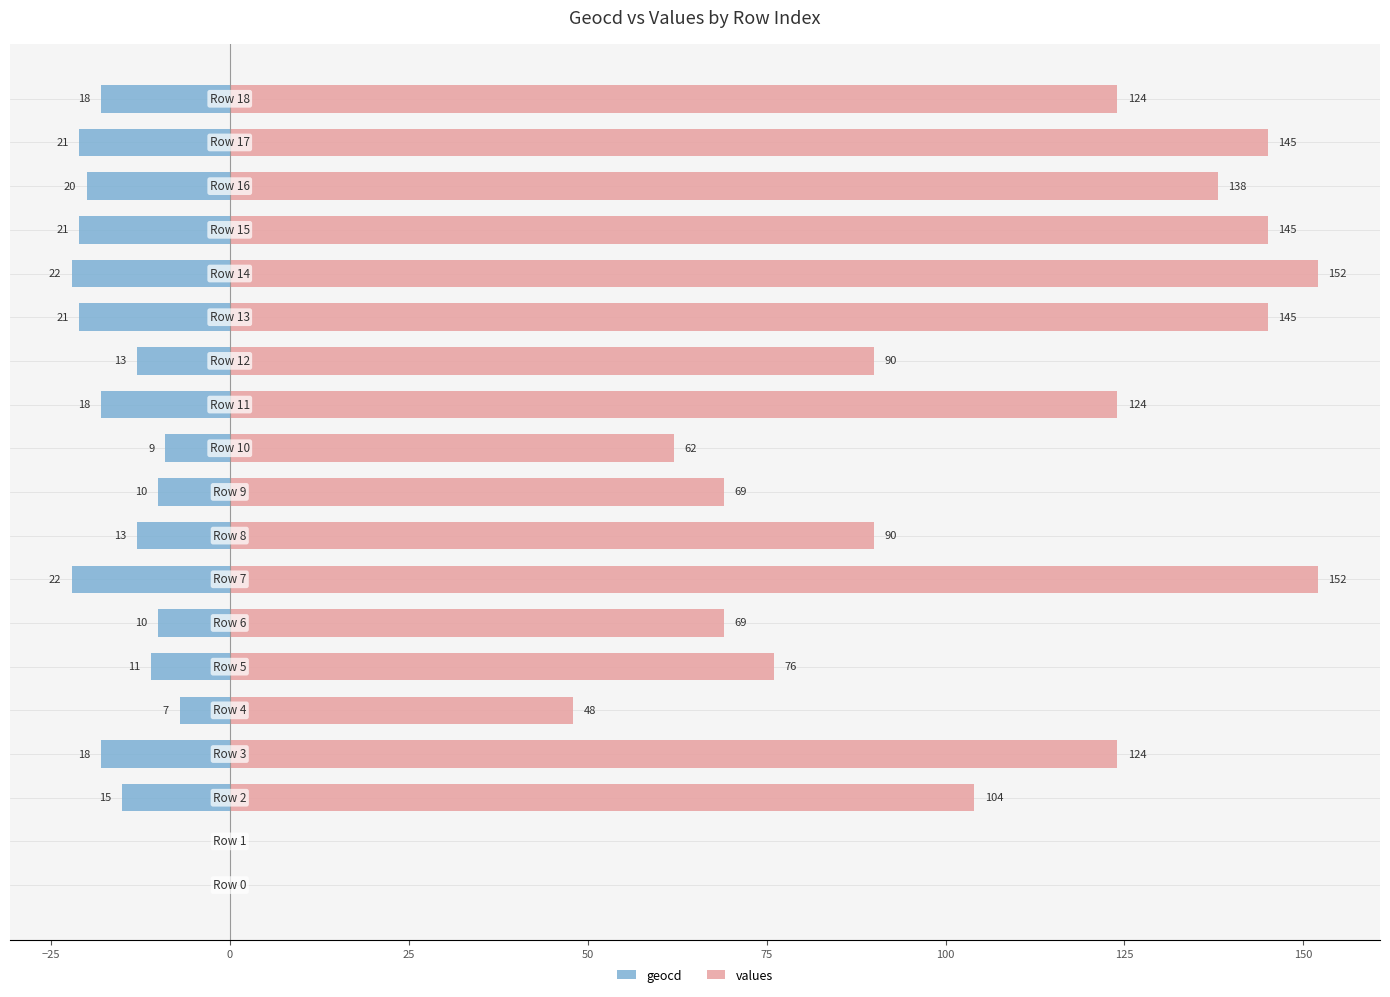

Between 150 and 25, which is larger?

150